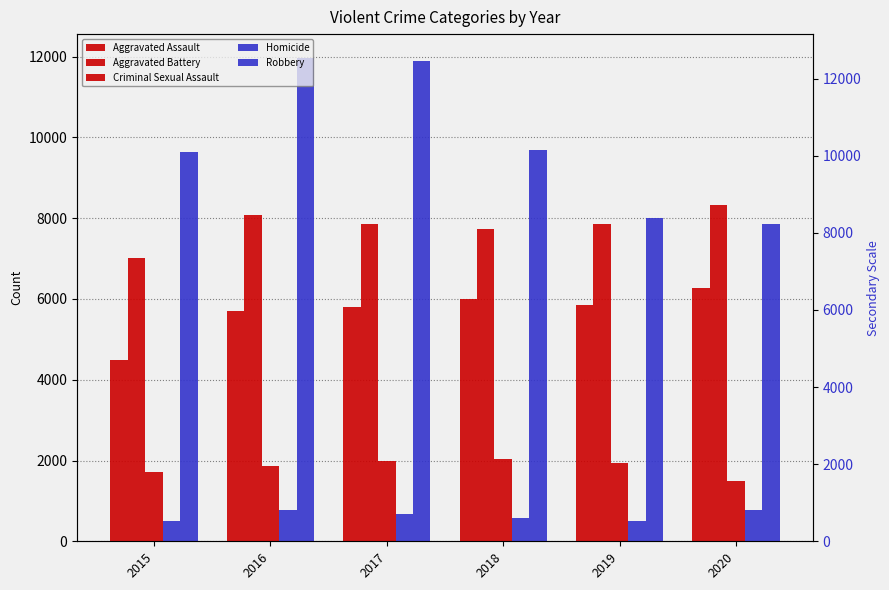

What is the difference between the highest and lowest values at 2019?

7496